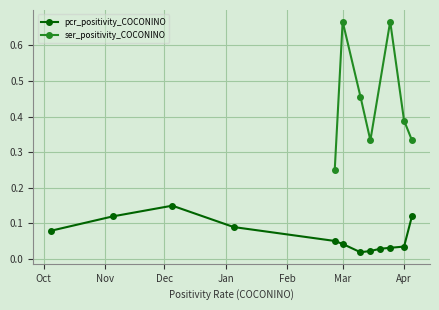

Which label corresponds to the smallest value in the chart?

2021-03-01